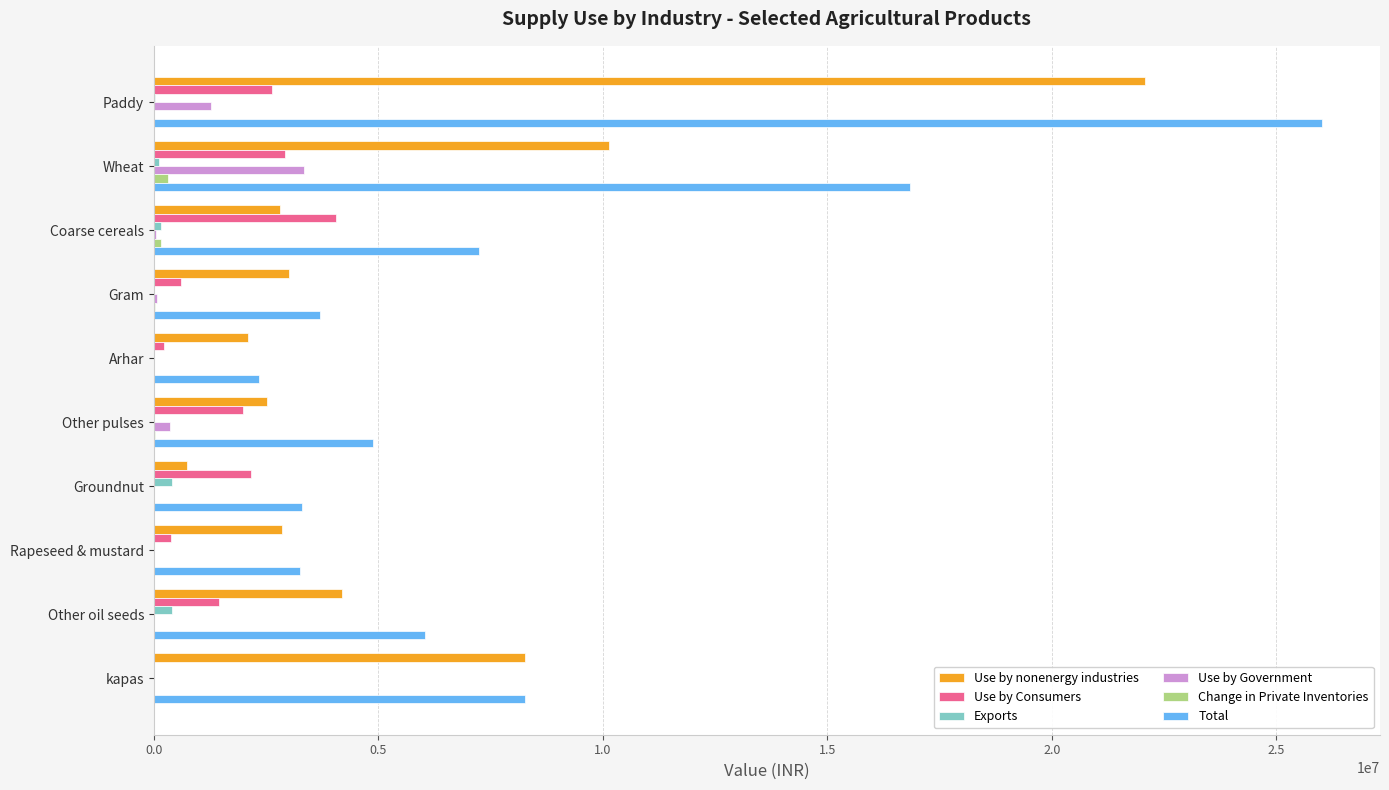

Which series has the largest total across all categories?

Total